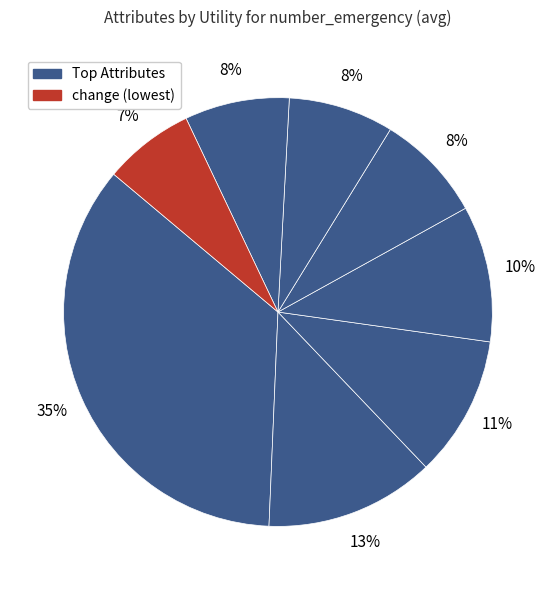

How many slices are in this pie chart?

8